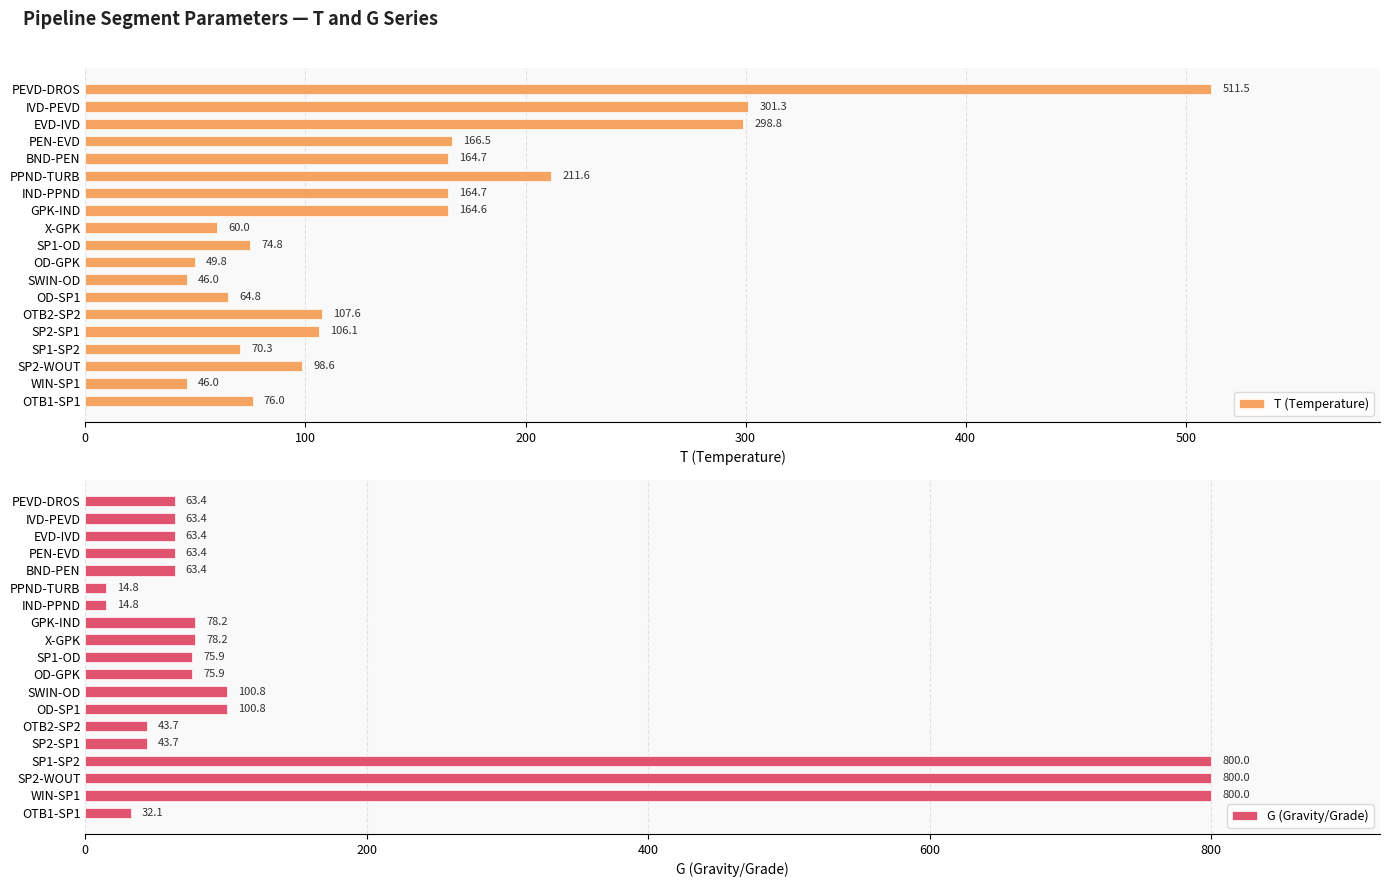

What is the sum of all T (Temperature) values?

2783.7